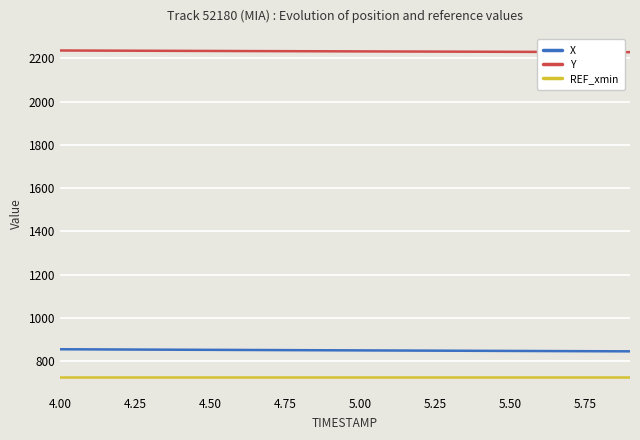

List the series in order of their peak value, lowest first.

REF_xmin, X, Y